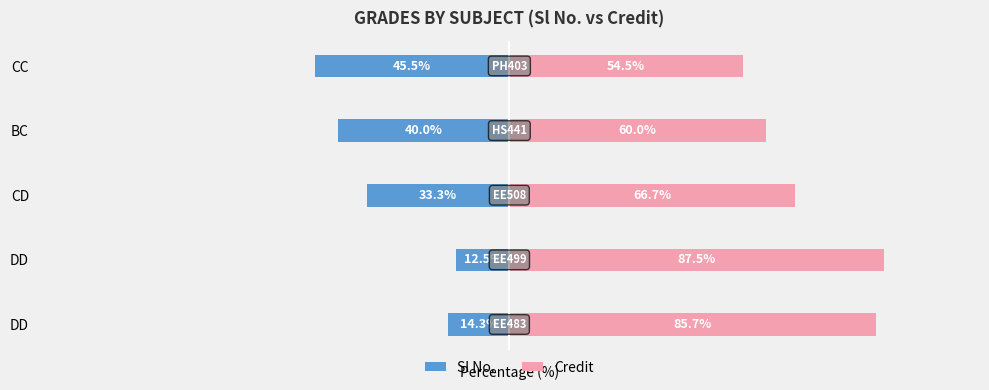

Which series has the largest range (max minus min)?

Credit